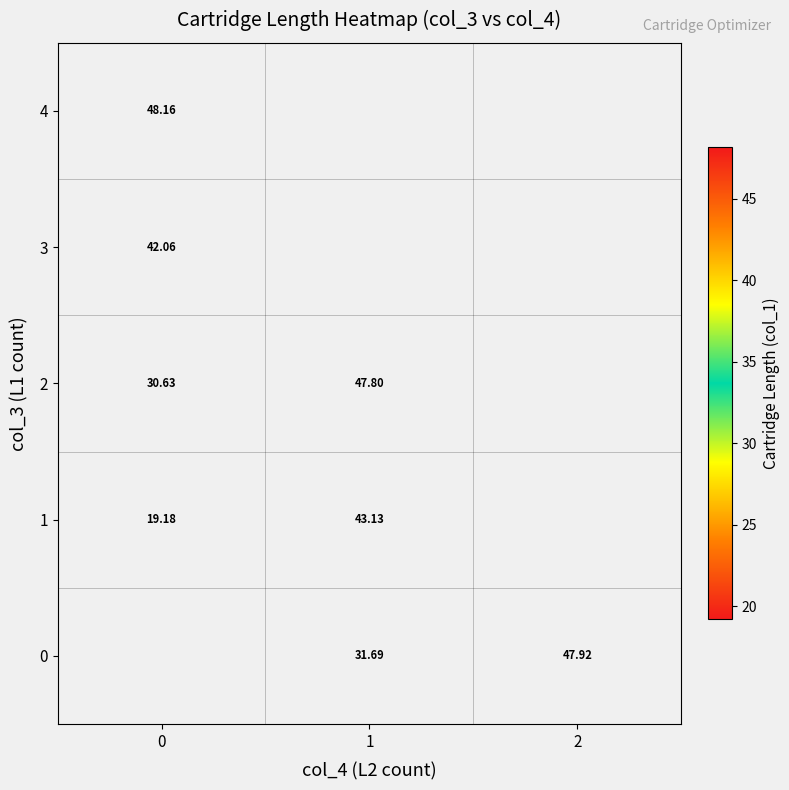

Between 0 and 1, which is larger?

1